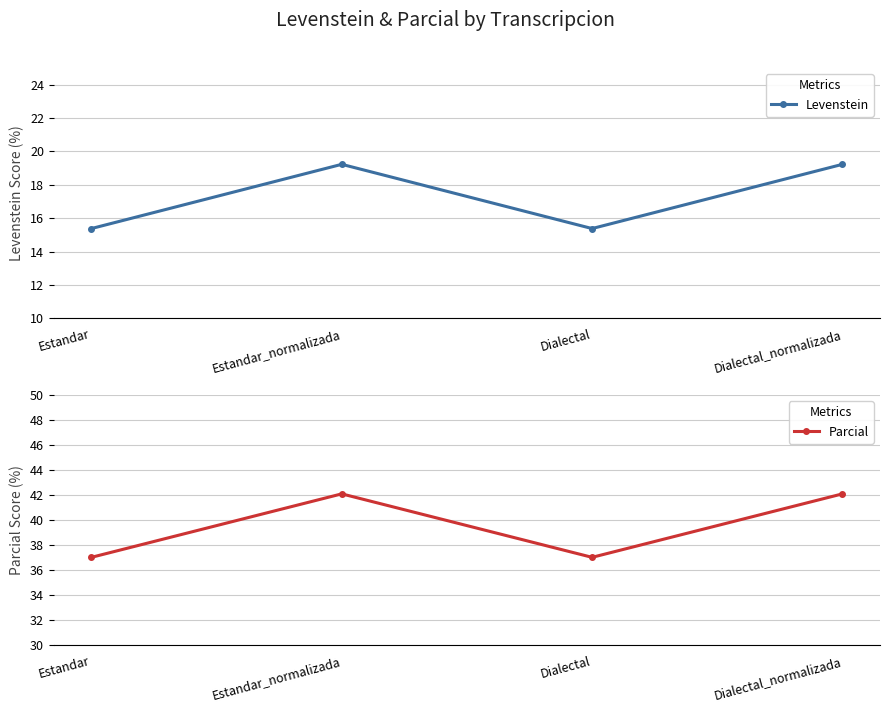

Is this an area chart (filled region under the line)?

No